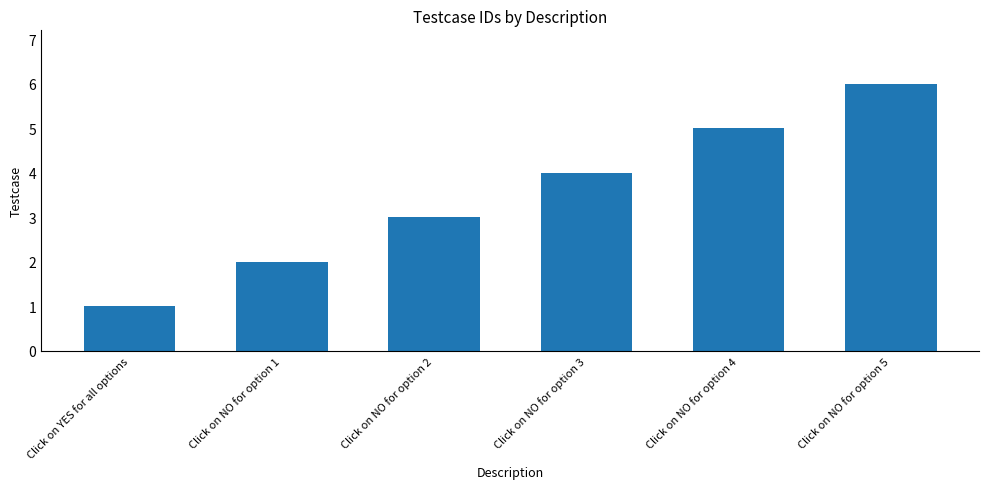

What is the difference between the values at Click on NO for option 2 and Click on NO for option 3?

1